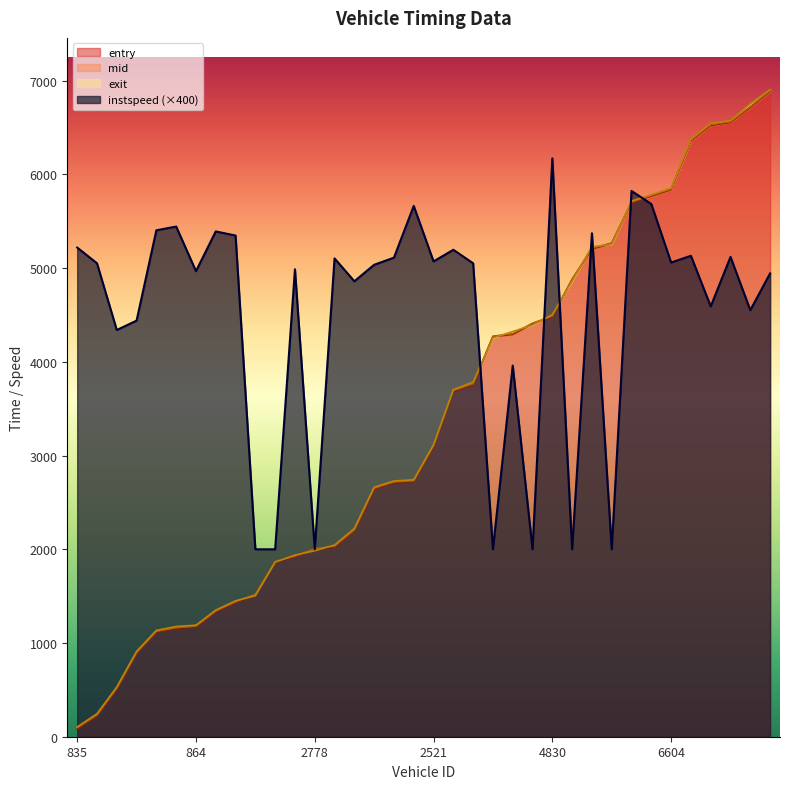

At which category does the chart reach its peak across all series?

6787